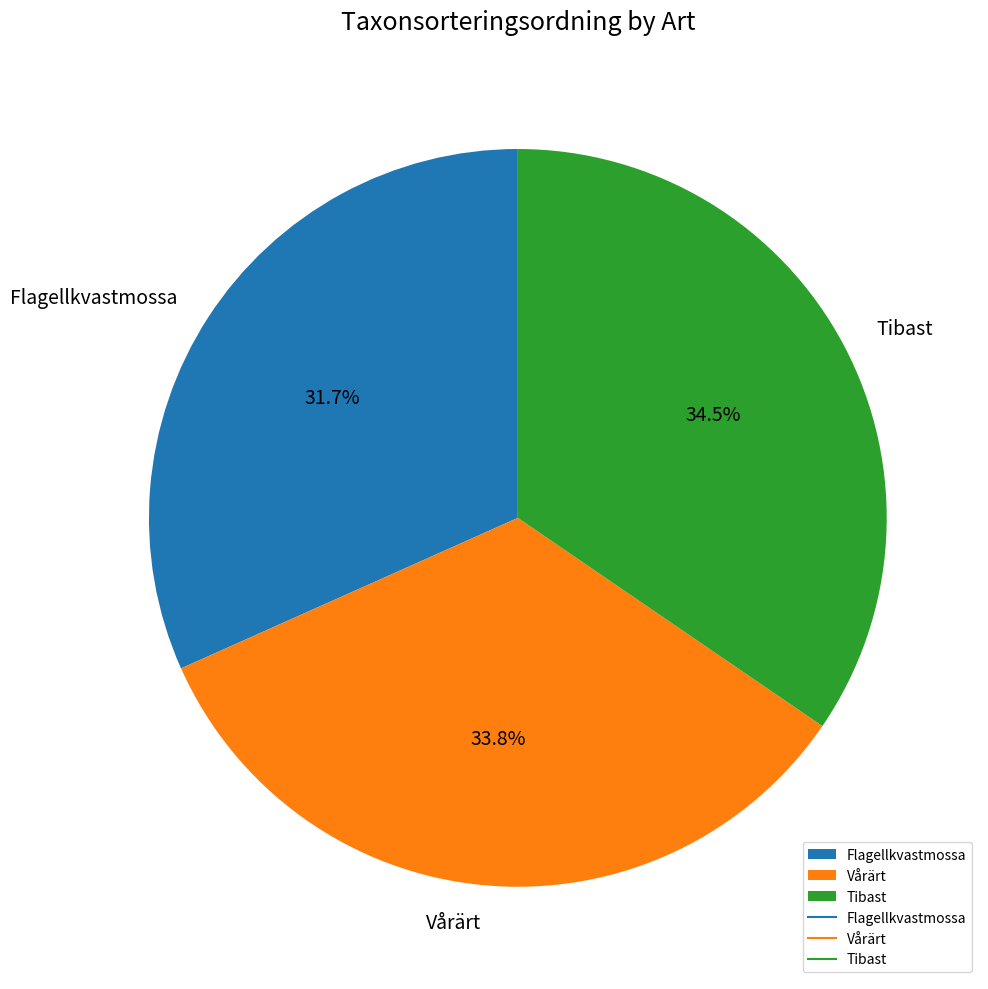

Which category has the biggest portion of the pie?

Tibast